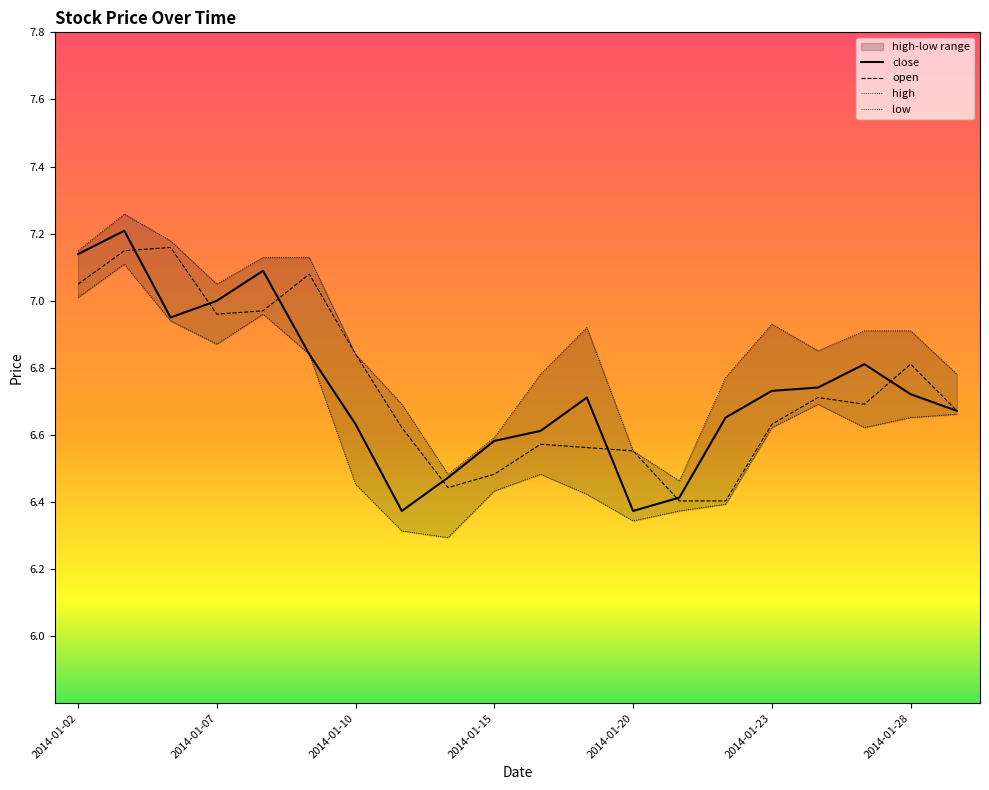

At which category is the sum across all series the highest?

2014-01-03